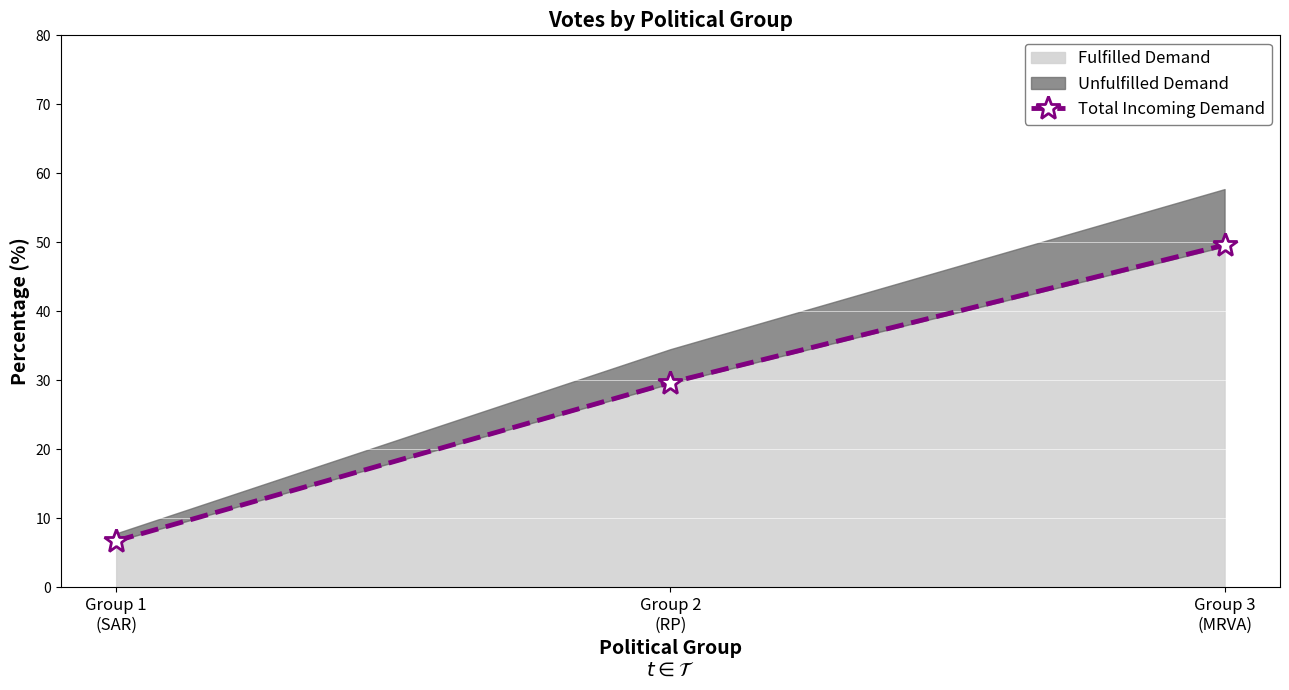

What position from the left is Group 1
(SAR)?

1